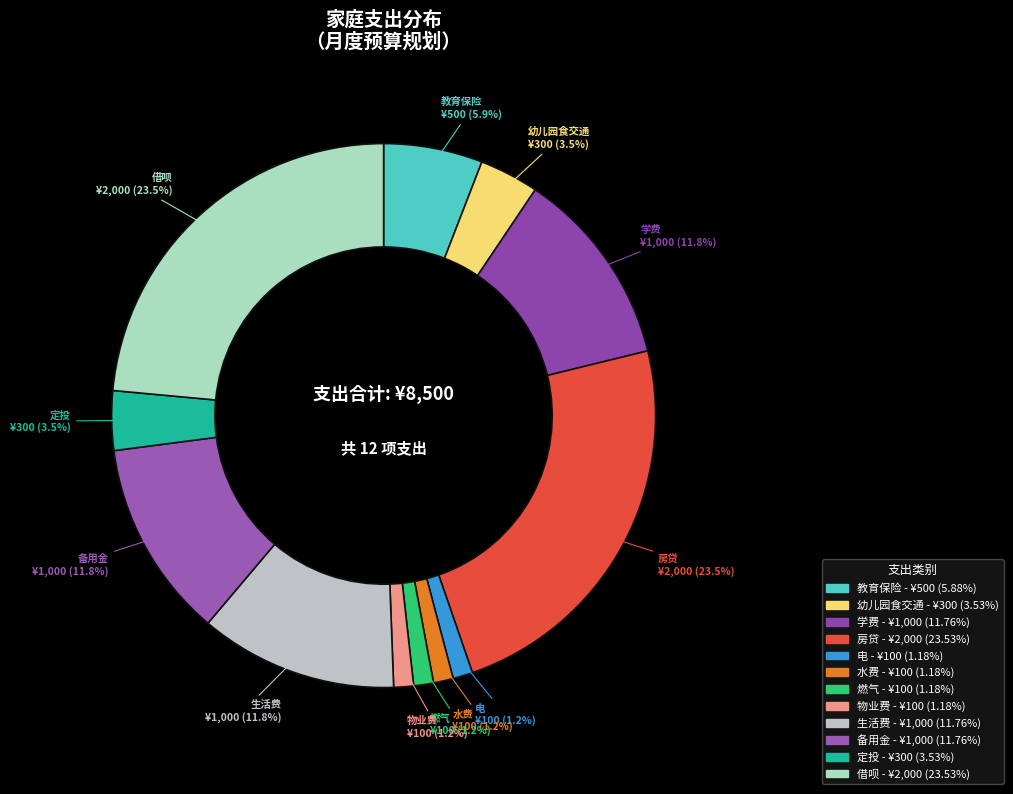

Between 房贷 and 燃气, which is larger?

房贷